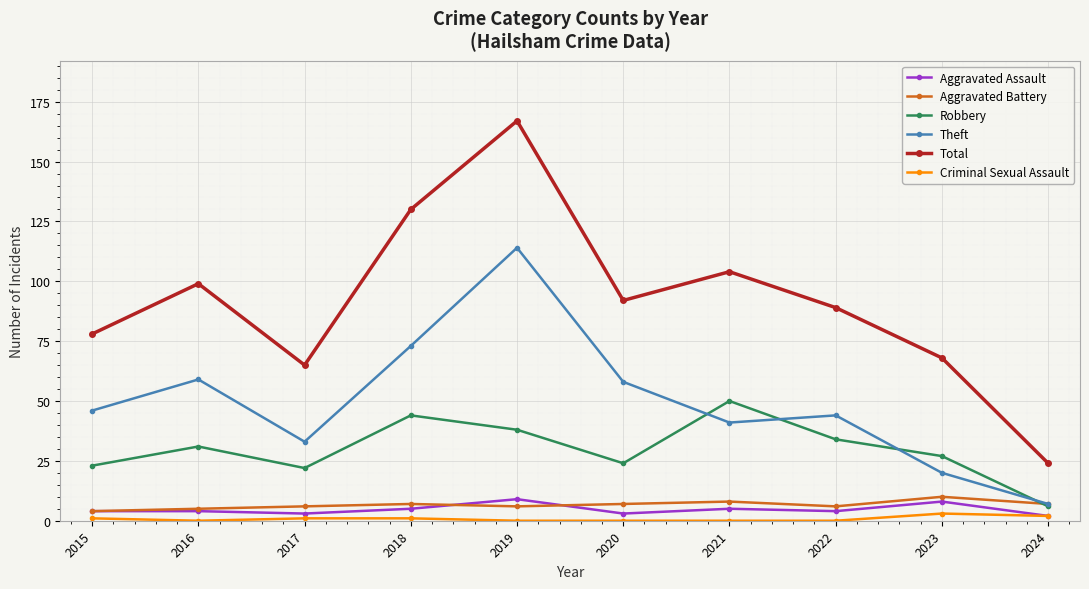

True or false: Theft and Criminal Sexual Assault intersect in this chart.

False